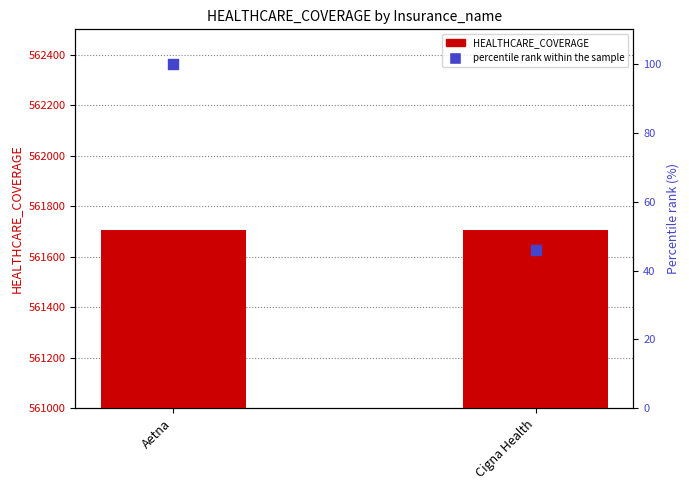

What are all the series names shown in the legend?

HEALTHCARE_COVERAGE, percentile rank within the sample